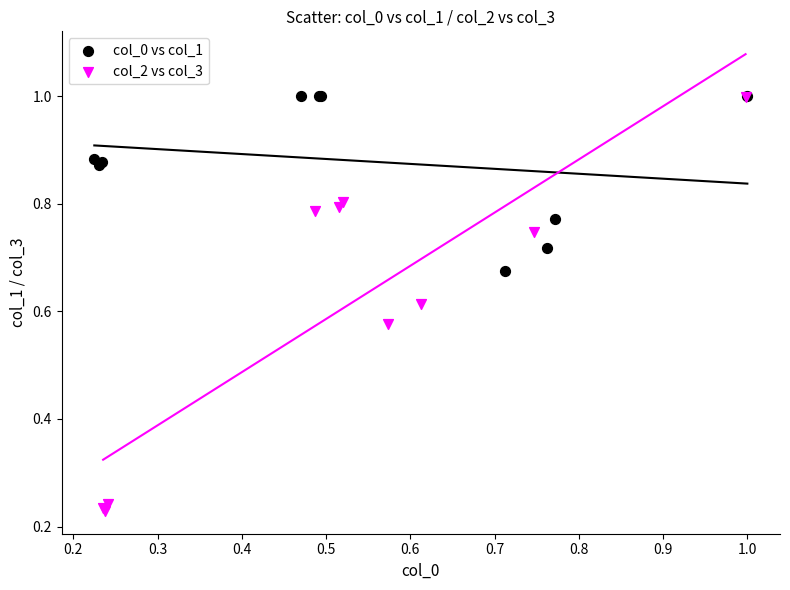

Which series contains the lowest Y value?

col_2 vs col_3